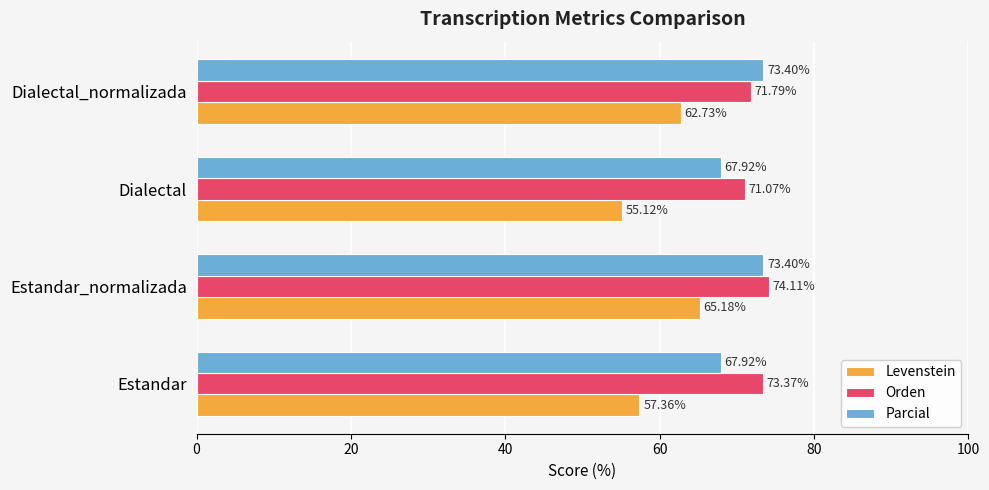

List the series in order of their overall mean, highest first.

Orden, Parcial, Levenstein